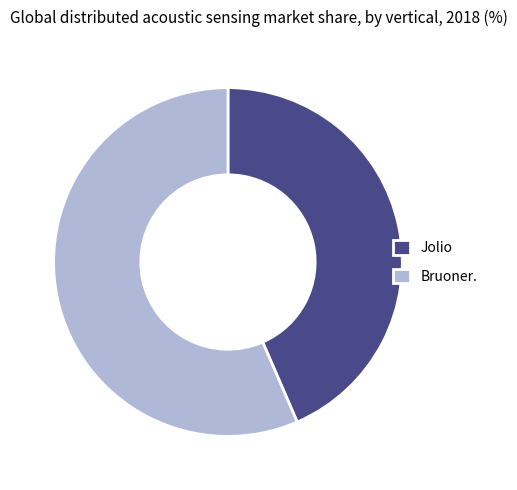

Which category has the smallest portion of the pie?

Jolio